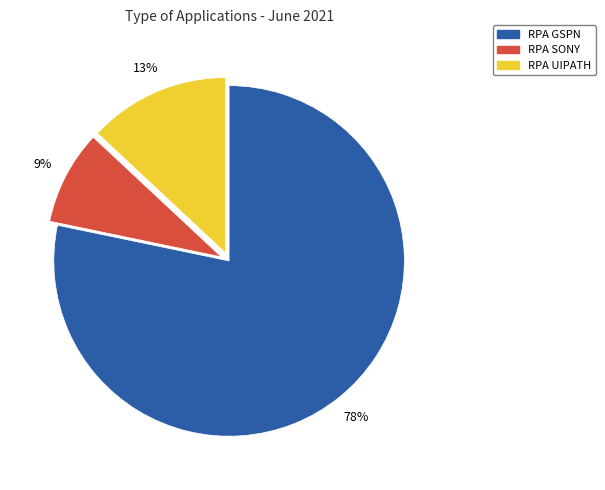

What is the smallest slice in the pie chart?

RPA SONY